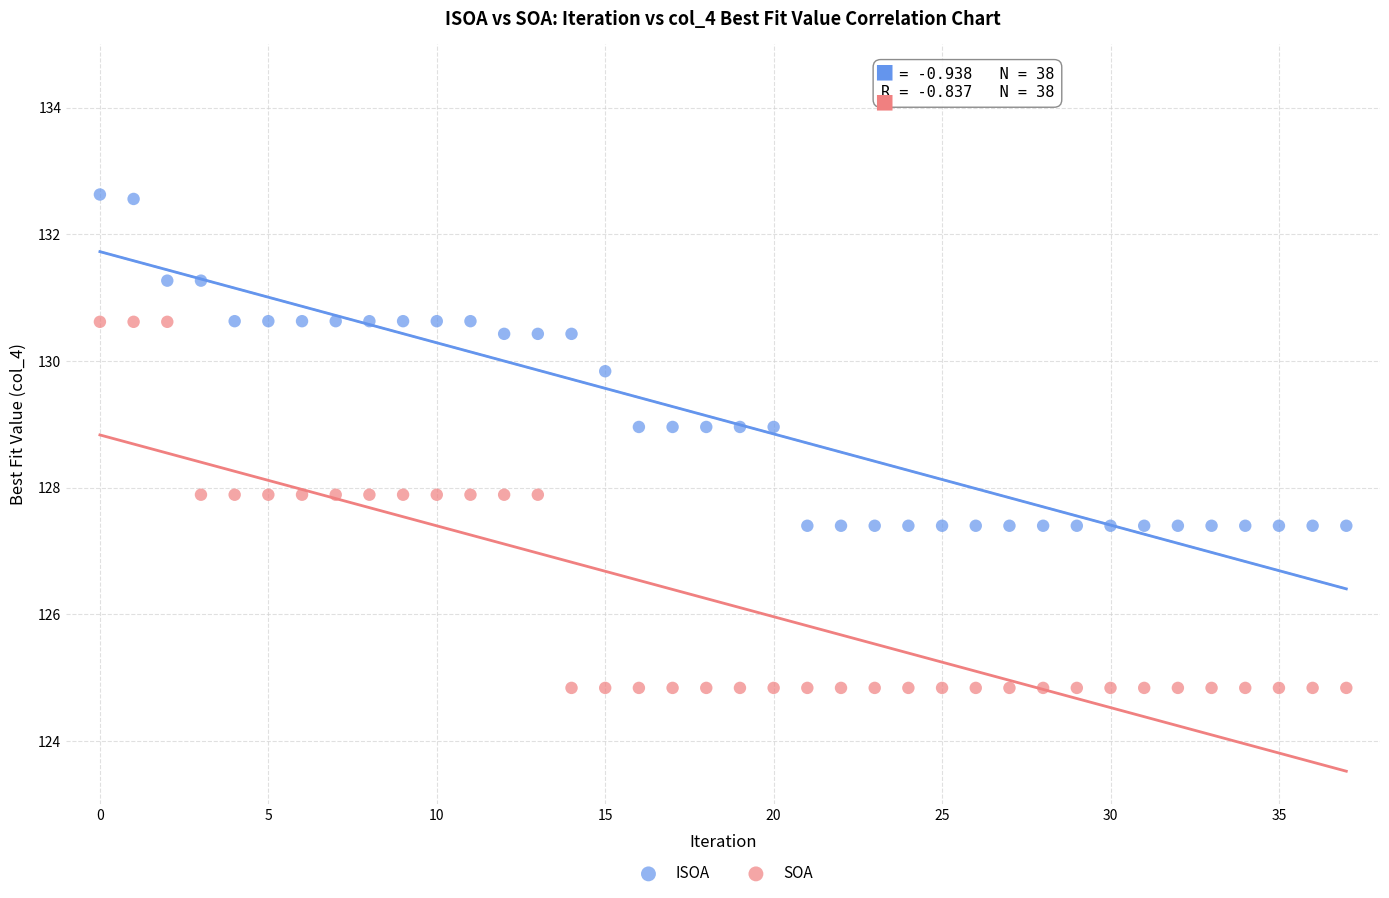

Which series has the largest Y range (max minus min)?

SOA